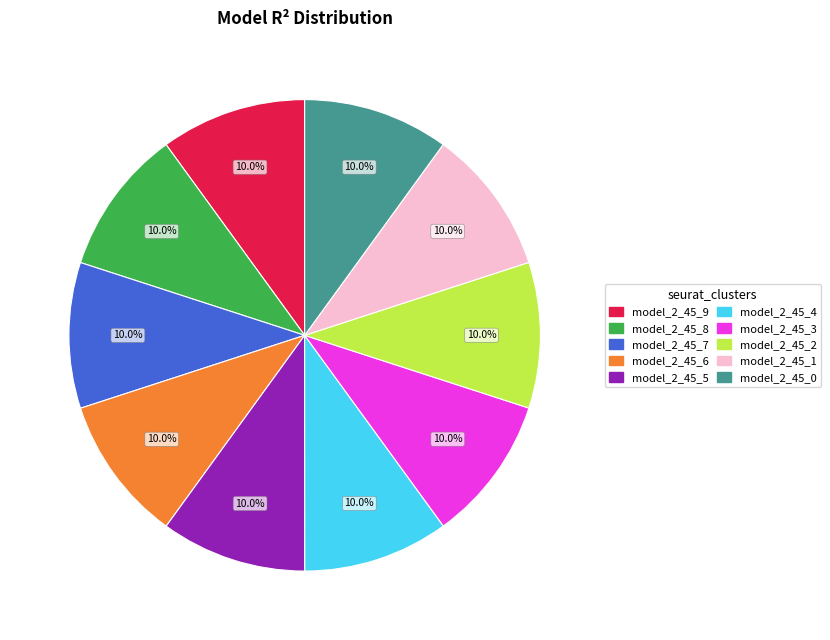

Does any single category account for the majority?

No